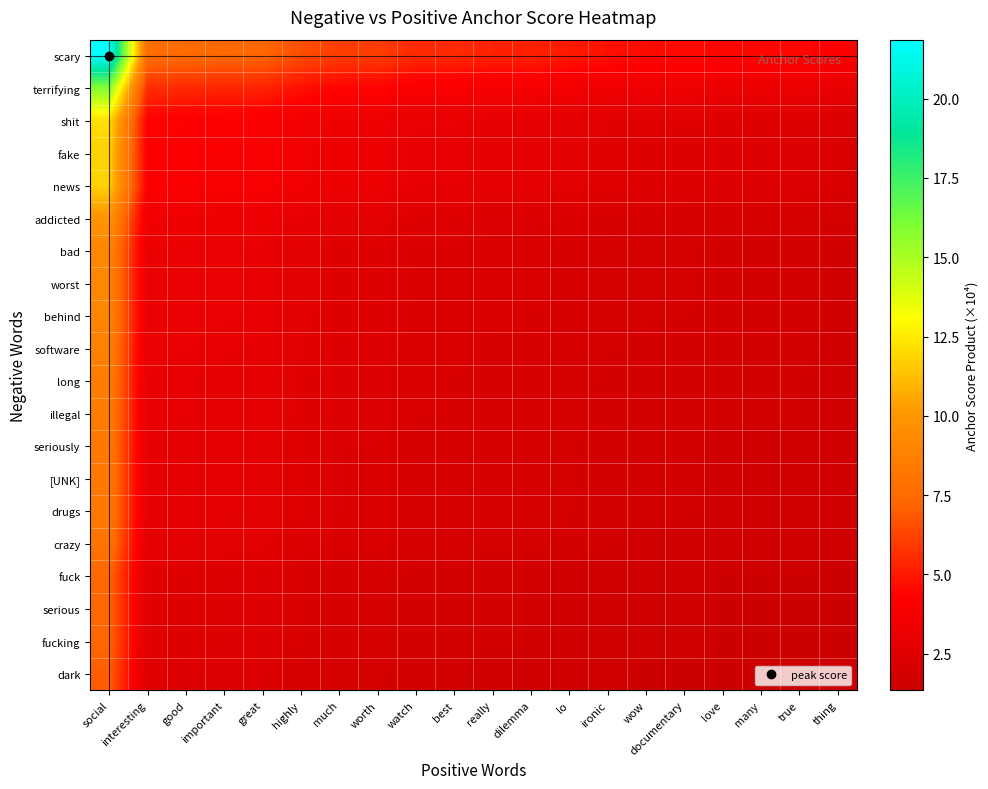

Reading left to right, list all the values displayed in this chart.

scary: social=21.9	interesting=7.7	good=7.5	important=7.4	great=7.3	highly=6.5	much=6.0	worth=6.0	watch=5.5	best=5.5	really=5.3	dilemma=5.3	lo=5.0	ironic=4.8	wow=4.6	documentary=4.6	love=4.5	many=4.5	true=4.5	thing=4.2
terrifying: social=15.9	interesting=5.6	good=5.5	important=5.4	great=5.3	highly=4.8	much=4.4	worth=4.4	watch=4.0	best=4.0	really=3.8	dilemma=3.8	lo=3.7	ironic=3.5	wow=3.4	documentary=3.4	love=3.3	many=3.3	true=3.3	thing=3.1
shit: social=12.1	interesting=4.3	good=4.2	important=4.1	great=4.0	highly=3.6	much=3.4	worth=3.4	watch=3.1	best=3.1	really=2.9	dilemma=2.9	lo=2.8	ironic=2.6	wow=2.6	documentary=2.6	love=2.5	many=2.5	true=2.5	thing=2.3
fake: social=11.8	interesting=4.2	good=4.1	important=4.0	great=3.9	highly=3.5	much=3.3	worth=3.3	watch=3.0	best=3.0	really=2.8	dilemma=2.8	lo=2.7	ironic=2.6	wow=2.5	documentary=2.5	love=2.4	many=2.4	true=2.4	thing=2.3
news: social=11.8	interesting=4.2	good=4.1	important=4.0	great=3.9	highly=3.5	much=3.3	worth=3.3	watch=3.0	best=3.0	really=2.8	dilemma=2.8	lo=2.7	ironic=2.6	wow=2.5	documentary=2.5	love=2.4	many=2.4	true=2.4	thing=2.3
addicted: social=9.9	interesting=3.5	good=3.4	important=3.3	great=3.3	highly=3.0	much=2.7	worth=2.7	watch=2.5	best=2.5	really=2.4	dilemma=2.4	lo=2.3	ironic=2.2	wow=2.1	documentary=2.1	love=2.0	many=2.0	true=2.0	thing=1.9
bad: social=9.0	interesting=3.2	good=3.1	important=3.0	great=3.0	highly=2.7	much=2.5	worth=2.5	watch=2.3	best=2.3	really=2.2	dilemma=2.2	lo=2.1	ironic=2.0	wow=1.9	documentary=1.9	love=1.9	many=1.9	true=1.9	thing=1.7
worst: social=9.0	interesting=3.2	good=3.1	important=3.0	great=3.0	highly=2.7	much=2.5	worth=2.5	watch=2.3	best=2.3	really=2.2	dilemma=2.2	lo=2.1	ironic=2.0	wow=1.9	documentary=1.9	love=1.9	many=1.9	true=1.9	thing=1.7
behind: social=9.0	interesting=3.2	good=3.1	important=3.0	great=3.0	highly=2.7	much=2.5	worth=2.5	watch=2.3	best=2.3	really=2.2	dilemma=2.2	lo=2.1	ironic=2.0	wow=1.9	documentary=1.9	love=1.9	many=1.9	true=1.9	thing=1.7
software: social=8.8	interesting=3.1	good=3.0	important=3.0	great=2.9	highly=2.6	much=2.4	worth=2.4	watch=2.2	best=2.2	really=2.1	dilemma=2.1	lo=2.0	ironic=1.9	wow=1.9	documentary=1.9	love=1.8	many=1.8	true=1.8	thing=1.7
long: social=8.6	interesting=3.0	good=3.0	important=2.9	great=2.9	highly=2.6	much=2.4	worth=2.4	watch=2.2	best=2.2	really=2.1	dilemma=2.1	lo=2.0	ironic=1.9	wow=1.8	documentary=1.8	love=1.8	many=1.8	true=1.8	thing=1.6
illegal: social=8.6	interesting=3.0	good=3.0	important=2.9	great=2.9	highly=2.6	much=2.4	worth=2.4	watch=2.2	best=2.2	really=2.1	dilemma=2.1	lo=2.0	ironic=1.9	wow=1.8	documentary=1.8	love=1.8	many=1.8	true=1.8	thing=1.6
seriously: social=8.3	interesting=2.9	good=2.9	important=2.8	great=2.8	highly=2.5	much=2.3	worth=2.3	watch=2.1	best=2.1	really=2.0	dilemma=2.0	lo=1.9	ironic=1.8	wow=1.8	documentary=1.8	love=1.7	many=1.7	true=1.7	thing=1.6
[UNK]: social=8.3	interesting=2.9	good=2.9	important=2.8	great=2.8	highly=2.5	much=2.3	worth=2.3	watch=2.1	best=2.1	really=2.0	dilemma=2.0	lo=1.9	ironic=1.8	wow=1.8	documentary=1.8	love=1.7	many=1.7	true=1.7	thing=1.6
drugs: social=8.3	interesting=2.9	good=2.9	important=2.8	great=2.8	highly=2.5	much=2.3	worth=2.3	watch=2.1	best=2.1	really=2.0	dilemma=2.0	lo=1.9	ironic=1.8	wow=1.8	documentary=1.8	love=1.7	many=1.7	true=1.7	thing=1.6
crazy: social=8.1	interesting=2.8	good=2.8	important=2.7	great=2.7	highly=2.4	much=2.2	worth=2.2	watch=2.0	best=2.0	really=1.9	dilemma=1.9	lo=1.9	ironic=1.8	wow=1.7	documentary=1.7	love=1.7	many=1.7	true=1.7	thing=1.6
fuck: social=7.3	interesting=2.6	good=2.5	important=2.5	great=2.4	highly=2.2	much=2.0	worth=2.0	watch=1.8	best=1.8	really=1.8	dilemma=1.8	lo=1.7	ironic=1.6	wow=1.5	documentary=1.5	love=1.5	many=1.5	true=1.5	thing=1.4
serious: social=7.3	interesting=2.6	good=2.5	important=2.5	great=2.4	highly=2.2	much=2.0	worth=2.0	watch=1.8	best=1.8	really=1.8	dilemma=1.8	lo=1.7	ironic=1.6	wow=1.5	documentary=1.5	love=1.5	many=1.5	true=1.5	thing=1.4
fucking: social=7.3	interesting=2.6	good=2.5	important=2.5	great=2.4	highly=2.2	much=2.0	worth=2.0	watch=1.8	best=1.8	really=1.8	dilemma=1.8	lo=1.7	ironic=1.6	wow=1.5	documentary=1.5	love=1.5	many=1.5	true=1.5	thing=1.4
dark: social=7.0	interesting=2.5	good=2.4	important=2.4	great=2.3	highly=2.1	much=1.9	worth=1.9	watch=1.8	best=1.8	really=1.7	dilemma=1.7	lo=1.6	ironic=1.5	wow=1.5	documentary=1.5	love=1.4	many=1.4	true=1.4	thing=1.3